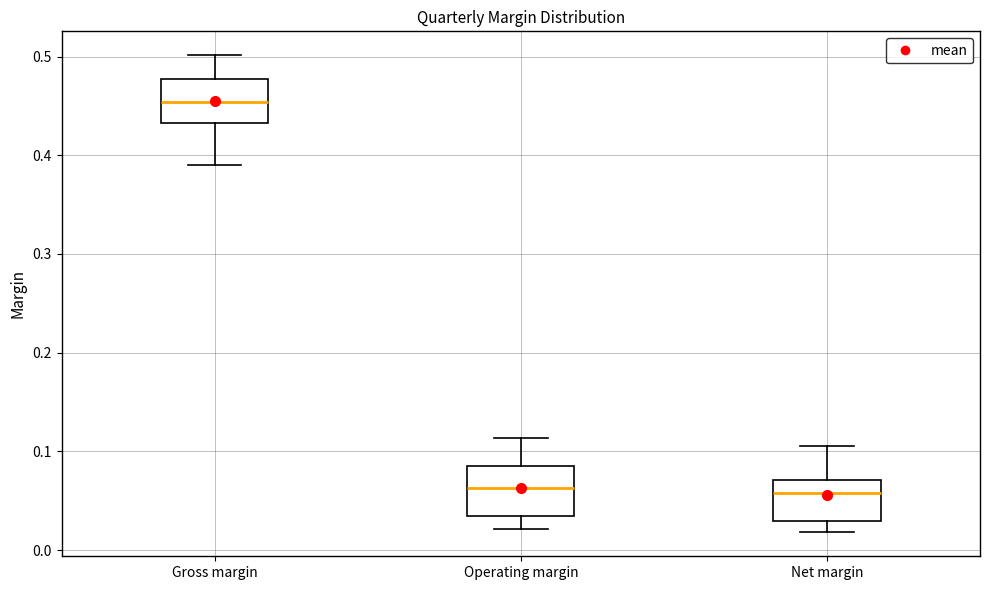

Reading left to right, read every box against the y-axis: the position of its median line, the range the box covers, and the ends of its whiskers. The values are not printed on the chart, so give them approximately, as read against the axis.

Gross margin: median 0.45, box 0.43 to 0.48, whiskers 0.39 to 0.50
Operating margin: median 0.06, box 0.03 to 0.08, whiskers 0.02 to 0.11
Net margin: median 0.06, box 0.03 to 0.07, whiskers 0.02 to 0.11